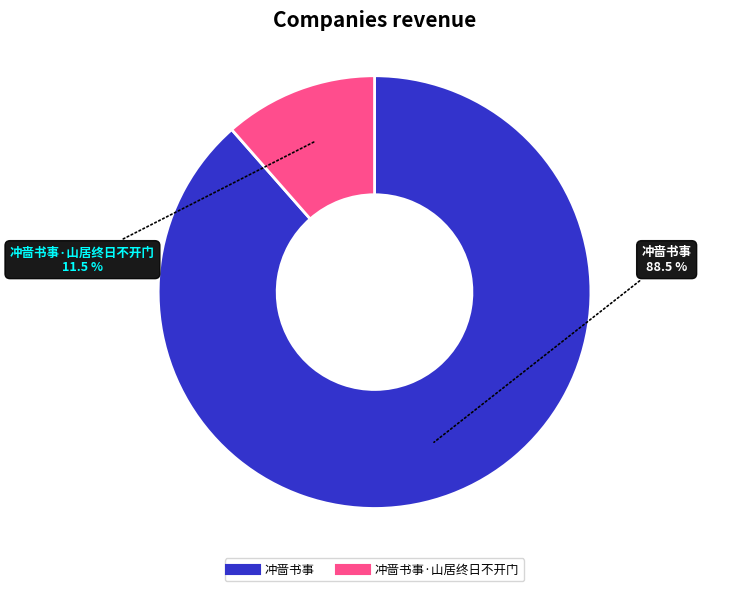

Which category has the smallest portion of the pie?

冲啬书事·山居终日不开门